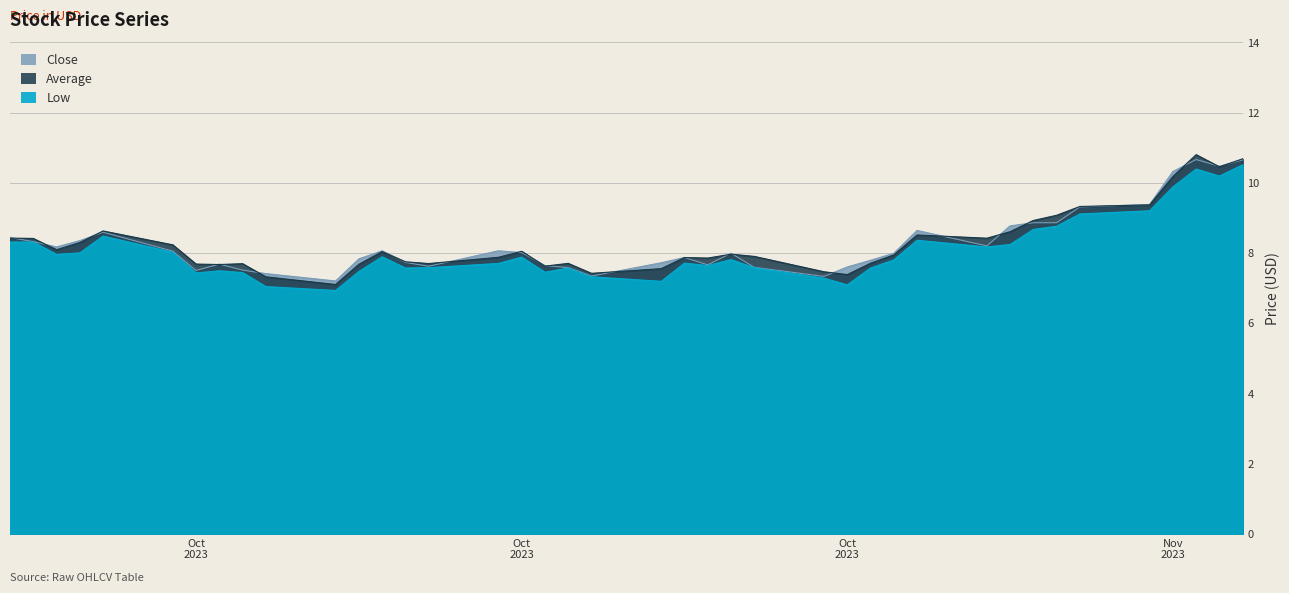

What value does the Average series have at 2023-09-25?

8.4